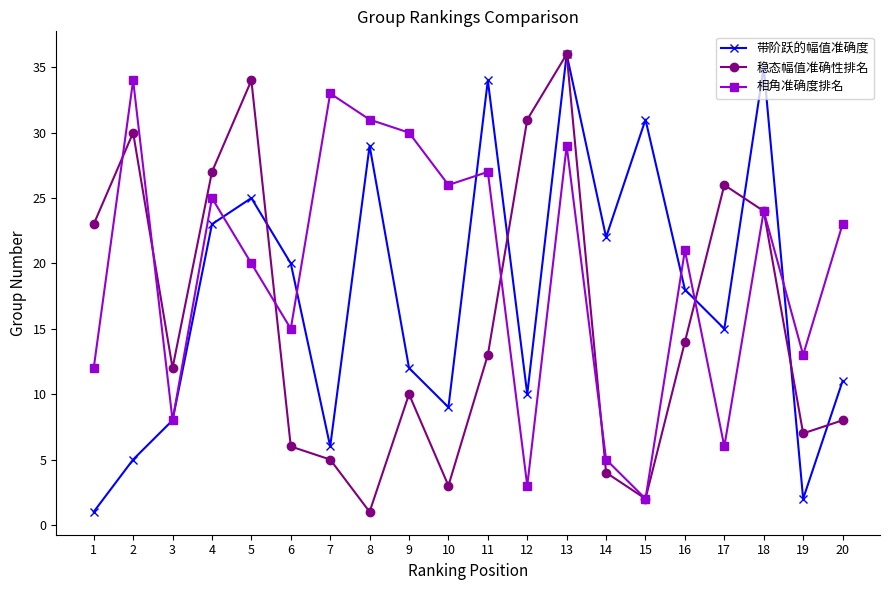

At how many categories does at least one series exceed 2?

20